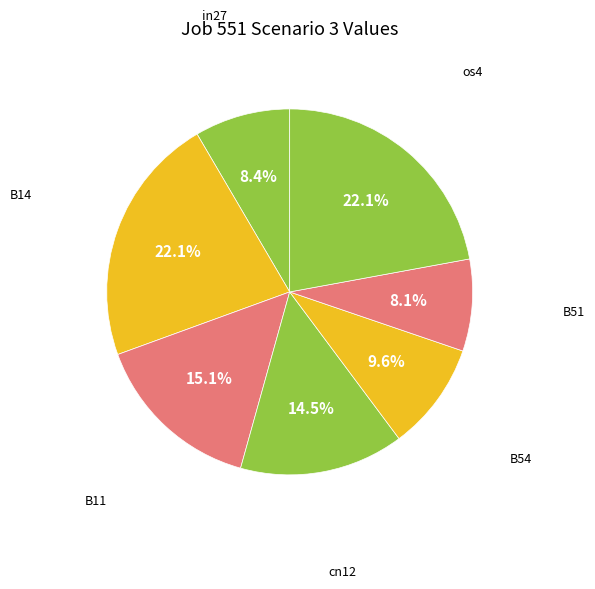

To the nearest percent, what is the difference between the largest and smallest slice percentages?

14%